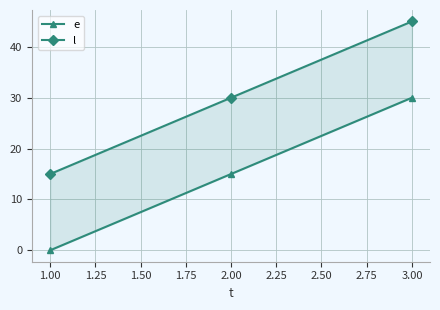

How many positive values does the e series have?

2